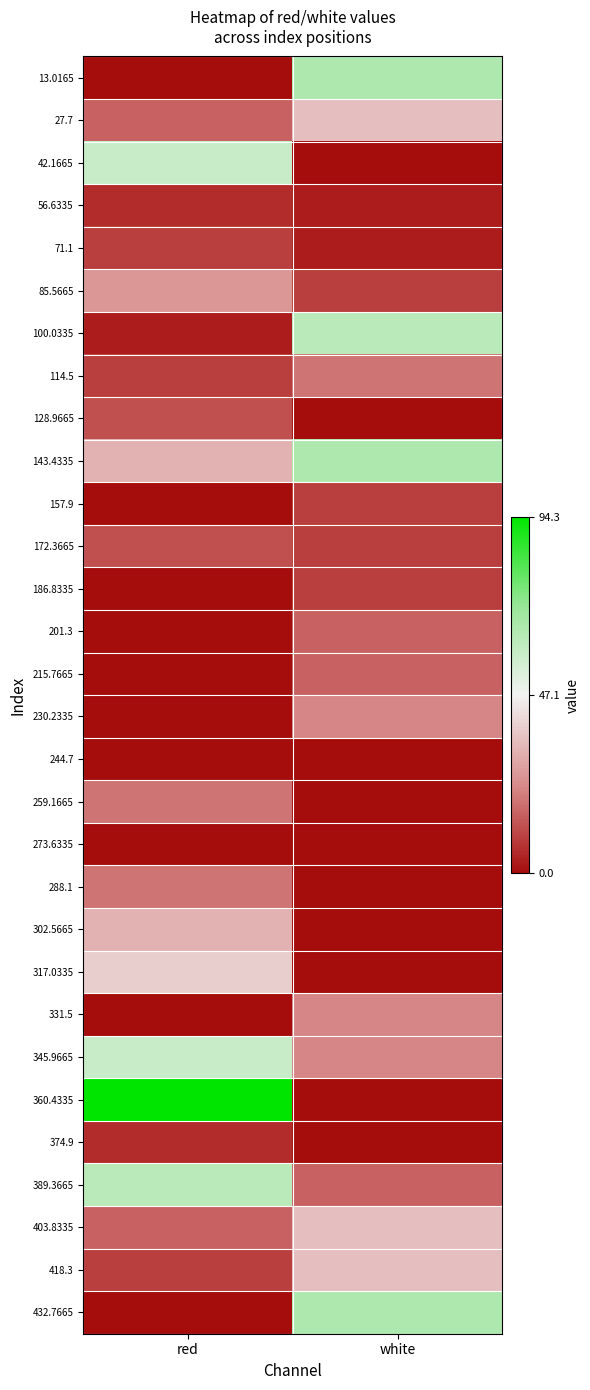

What is the total value across all series at red?

541.7